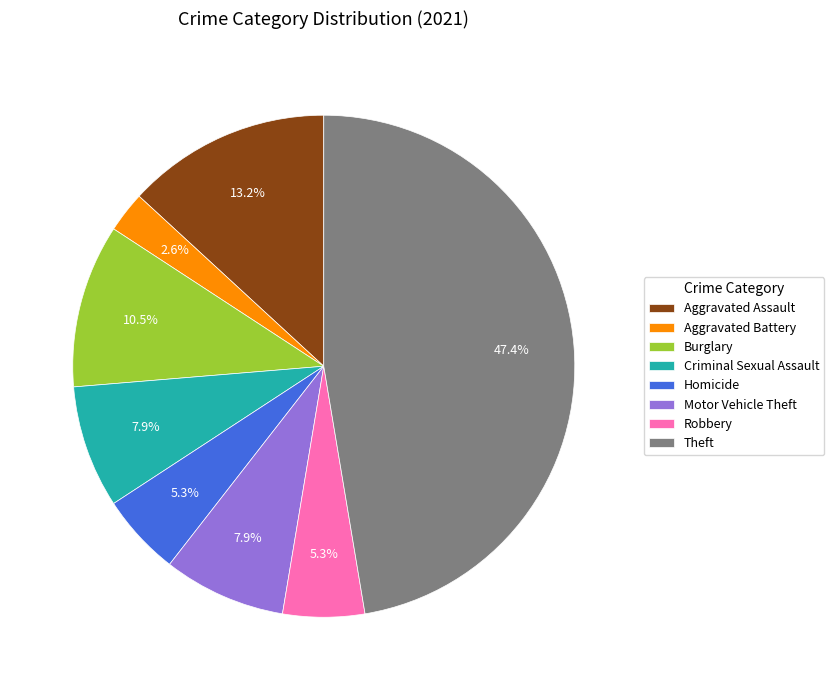

Does Theft account for over 50% of the chart?

No